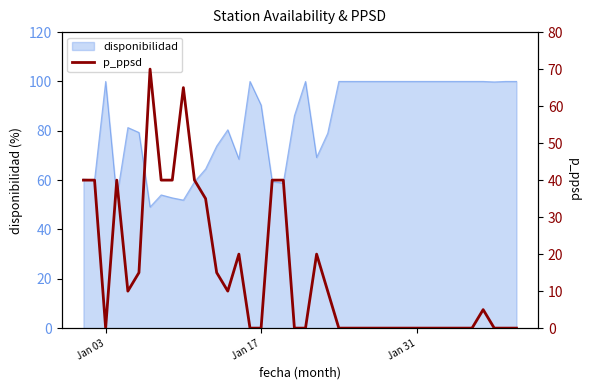

What is the maximum value for disponibilidad?

100.0